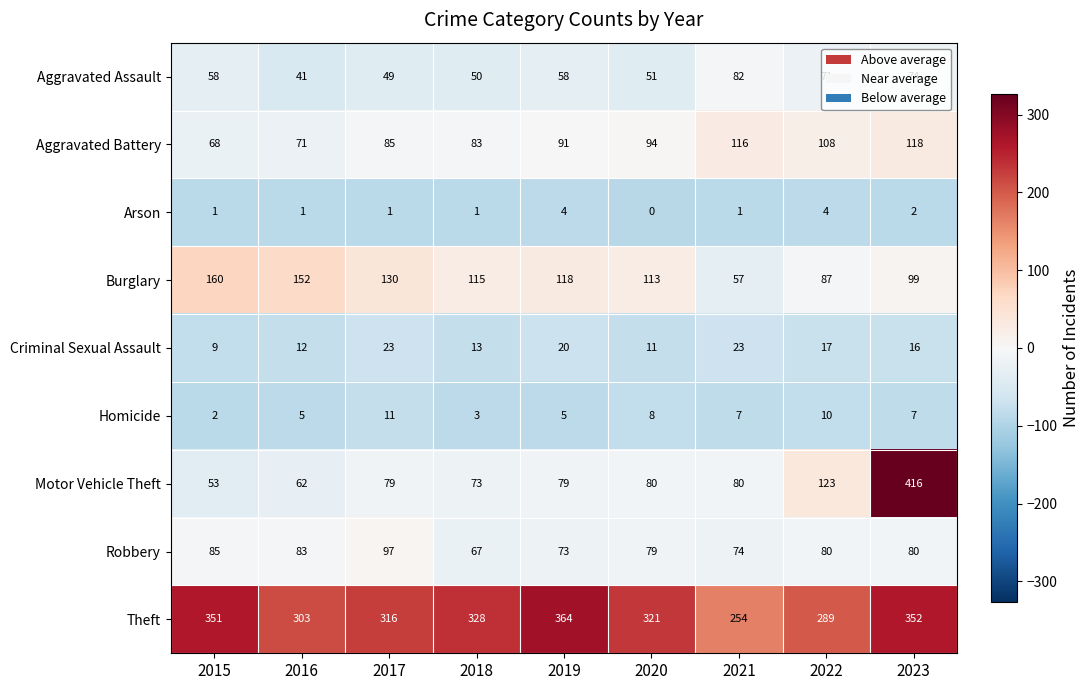

Is it true that Criminal Sexual Assault equals 23 at 2017?

True